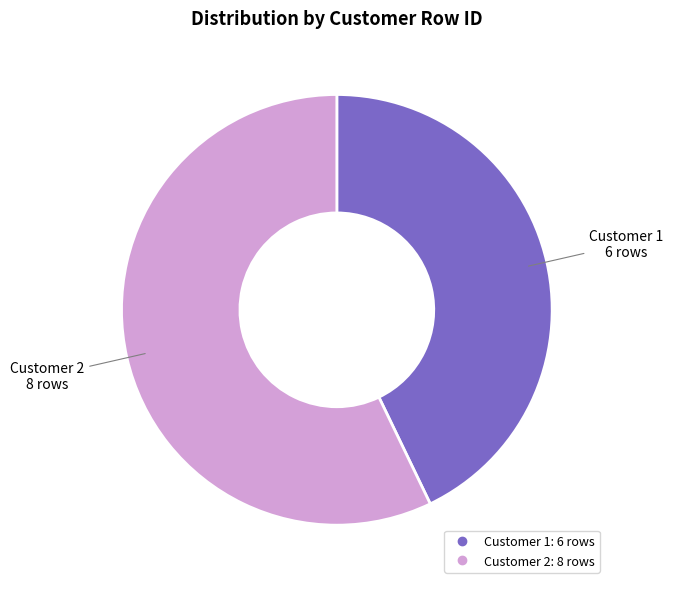

True or false: Customer 2 accounts for 69% of the total.

False